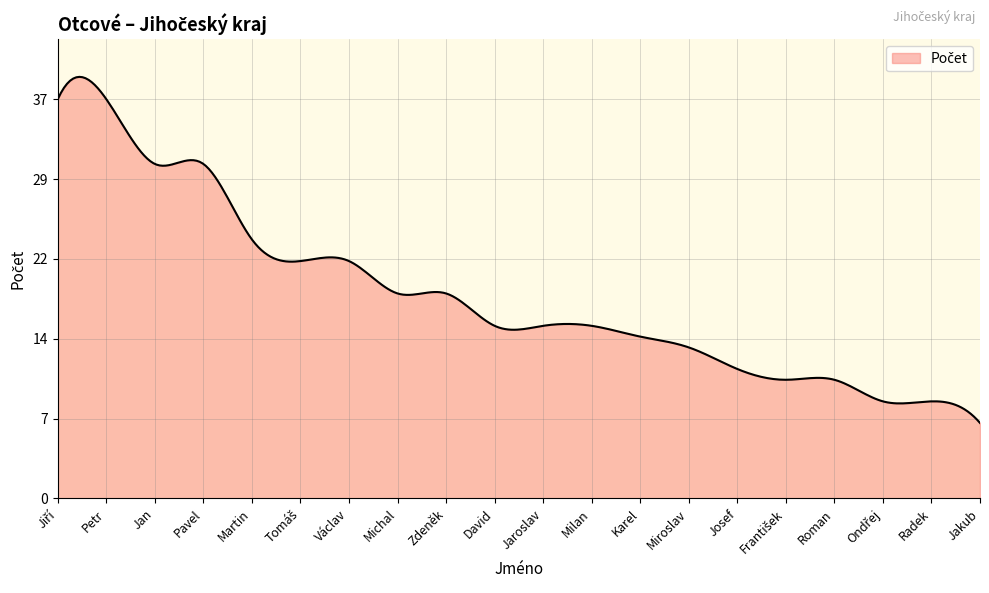

True or false: there are more than 2 points higher than both neighbors.

True